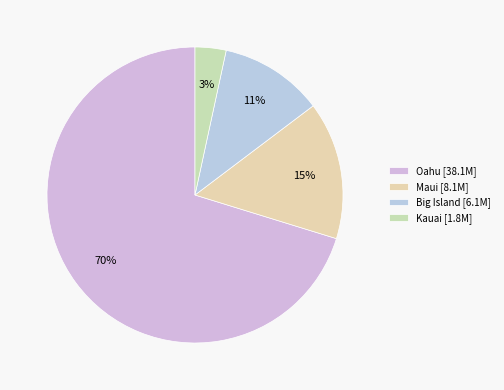

To the nearest percent, what portion does Kauai represent?

3%